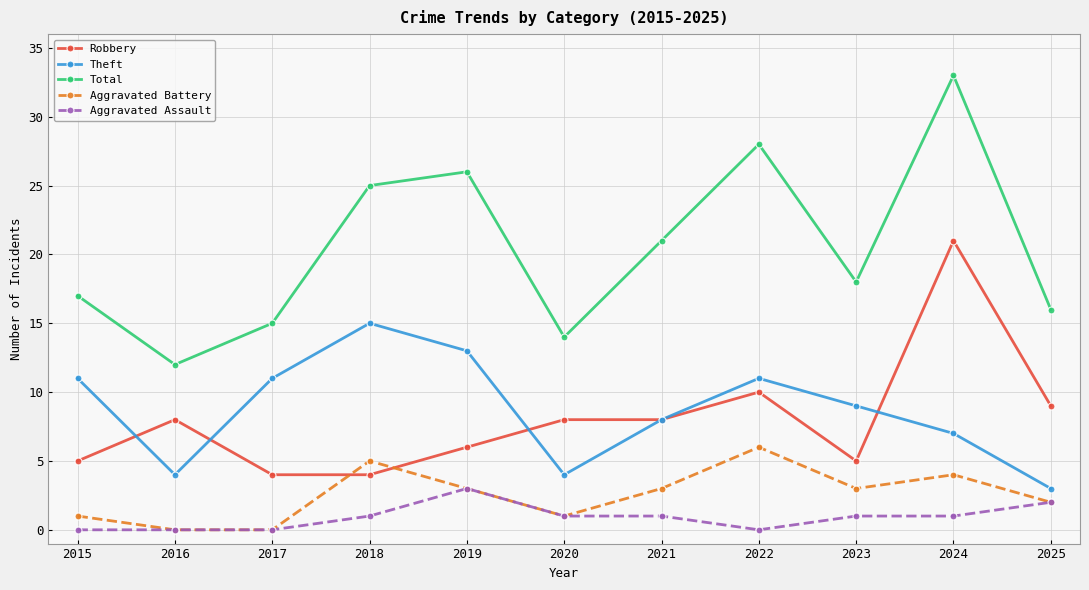

At which category does the chart reach its peak across all series?

2024